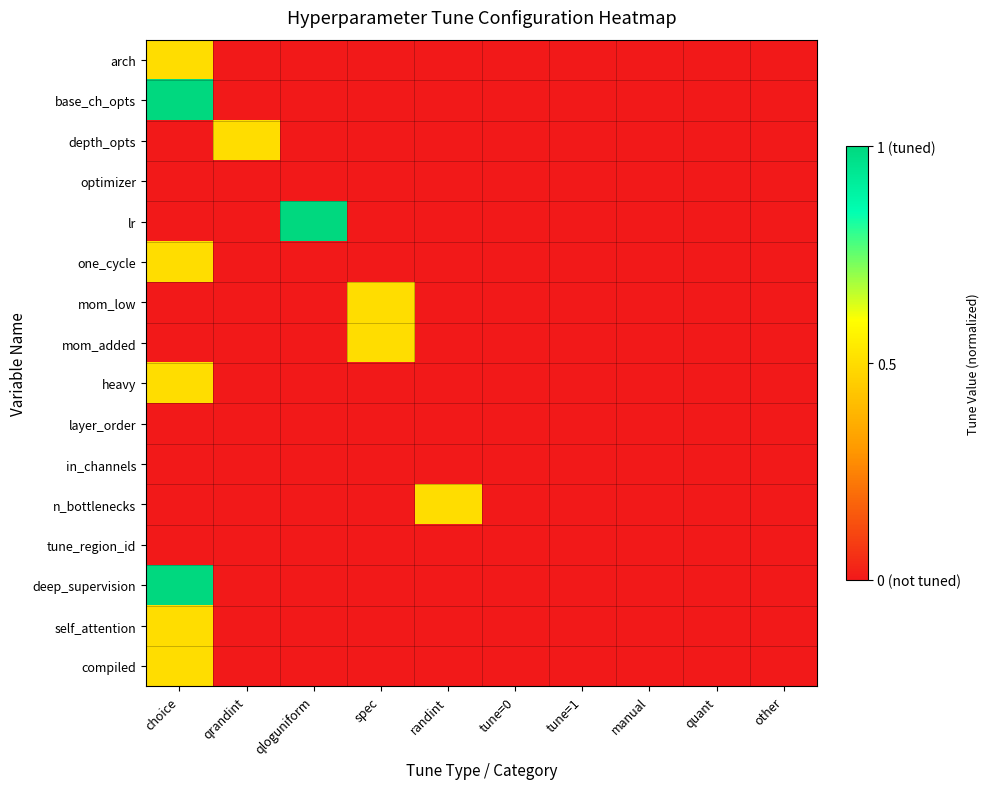

Which series changed the most between qloguniform and tune=1?

lr